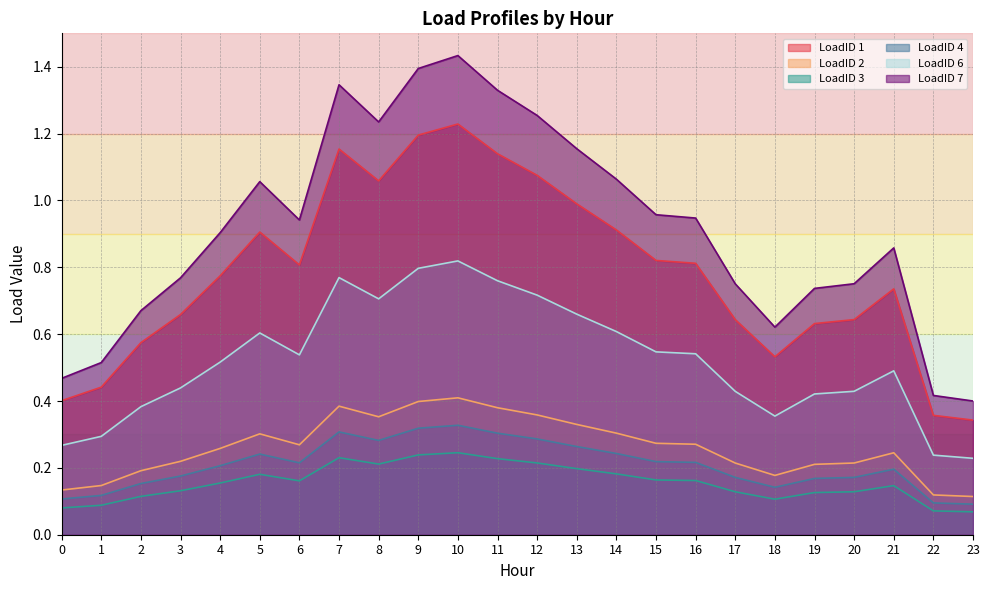

How many series are shown in this chart?

6